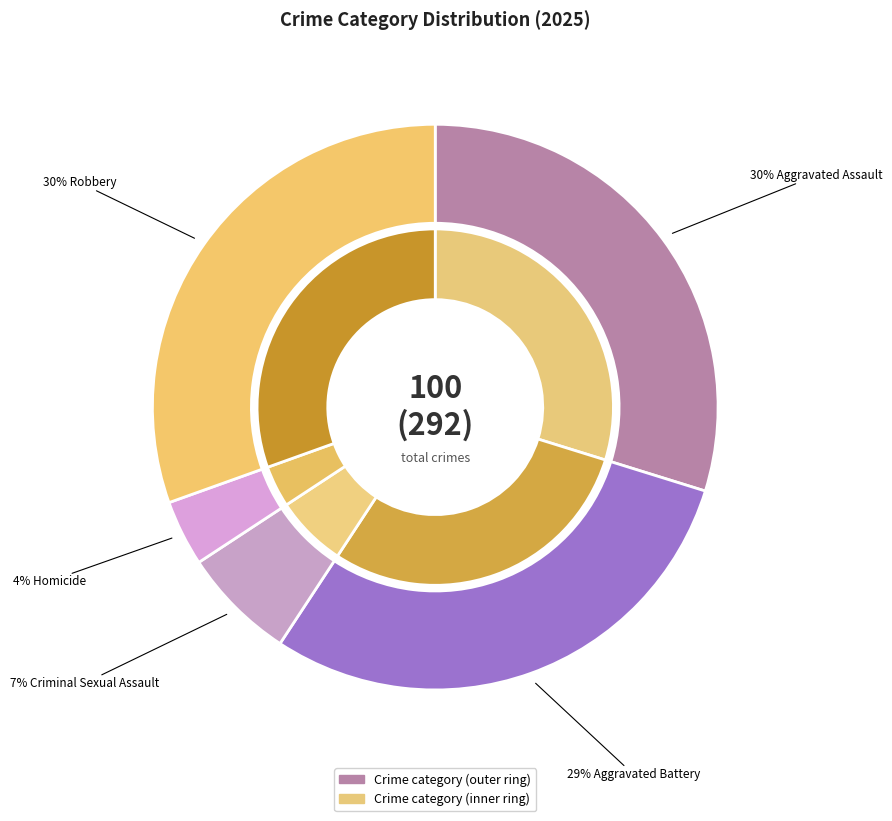

To the nearest percent, what is the difference between the largest and smallest slice percentages?

27%